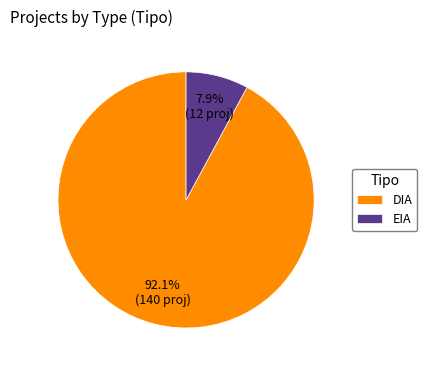

To the nearest percent, what is the difference between the DIA and EIA slice percentages?

84%